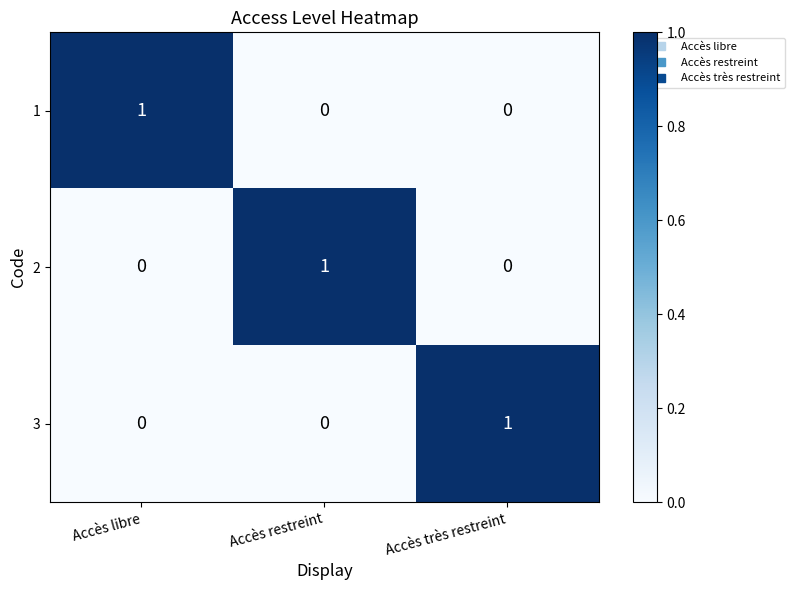

Which category has the highest value in the 1 series?

Accès libre